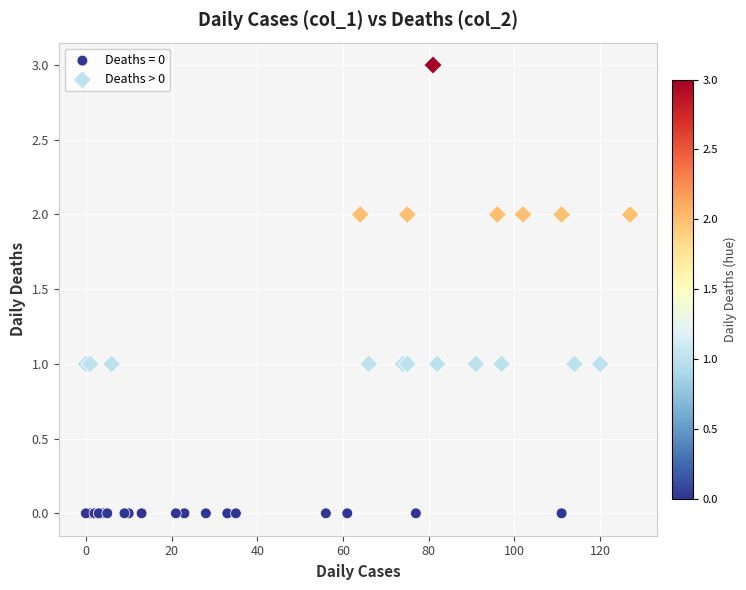

Which series contains the lowest Y value?

Deaths = 0